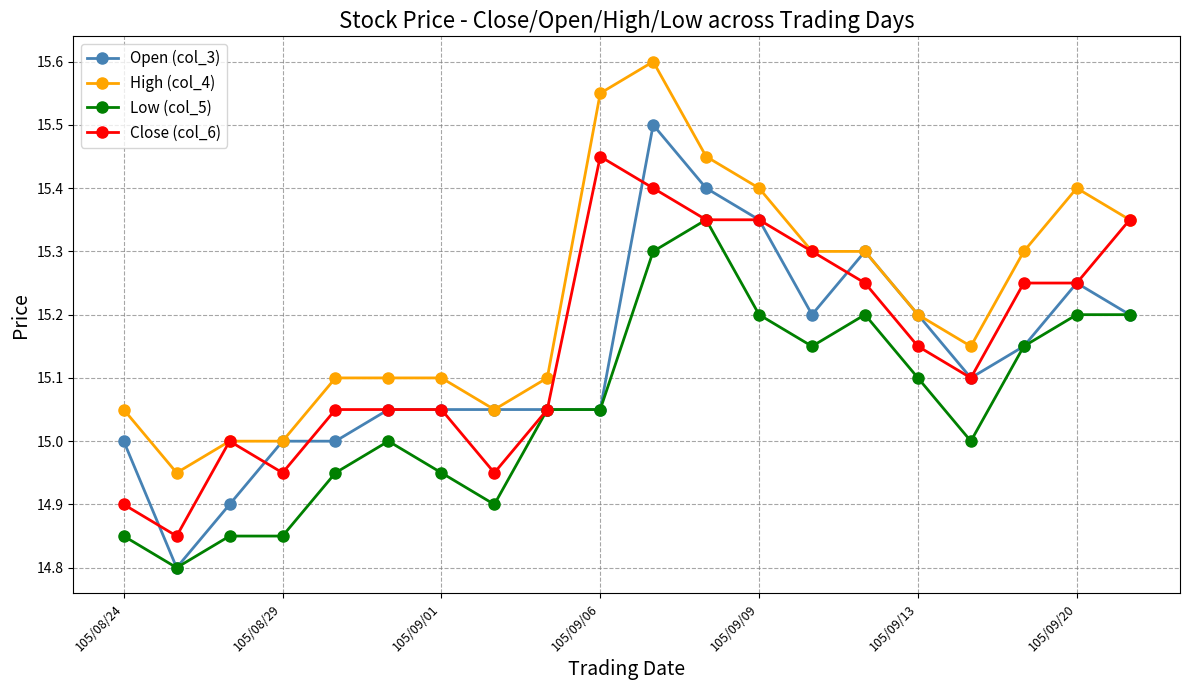

Which series has the largest range (max minus min)?

Open (col_3)